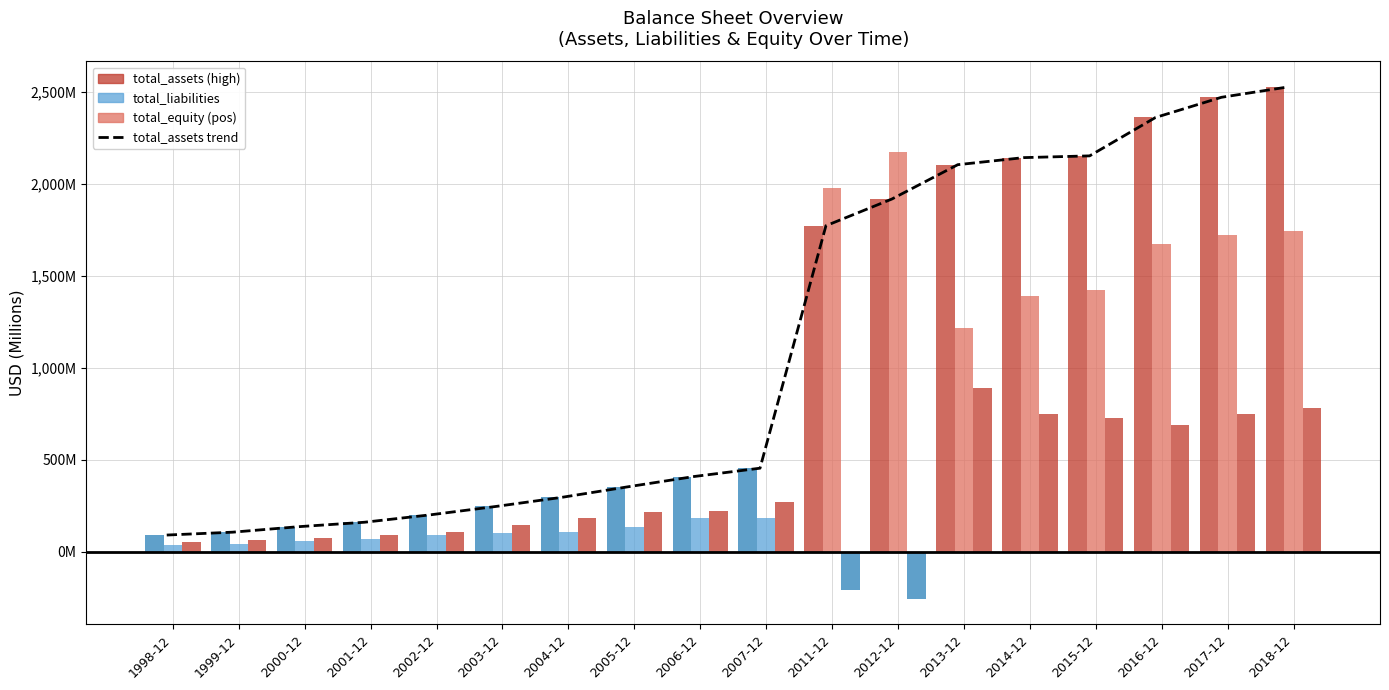

How many values in the total_assets series exceed 454?

9